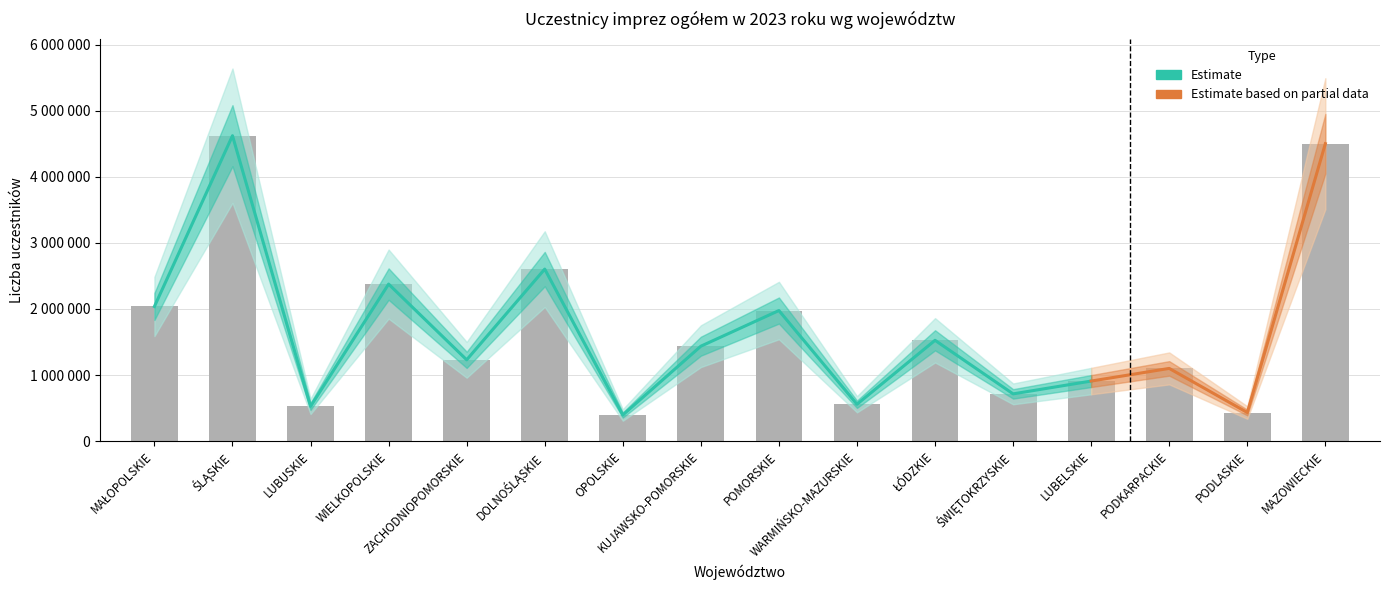

How many values exceed 1436450?

7